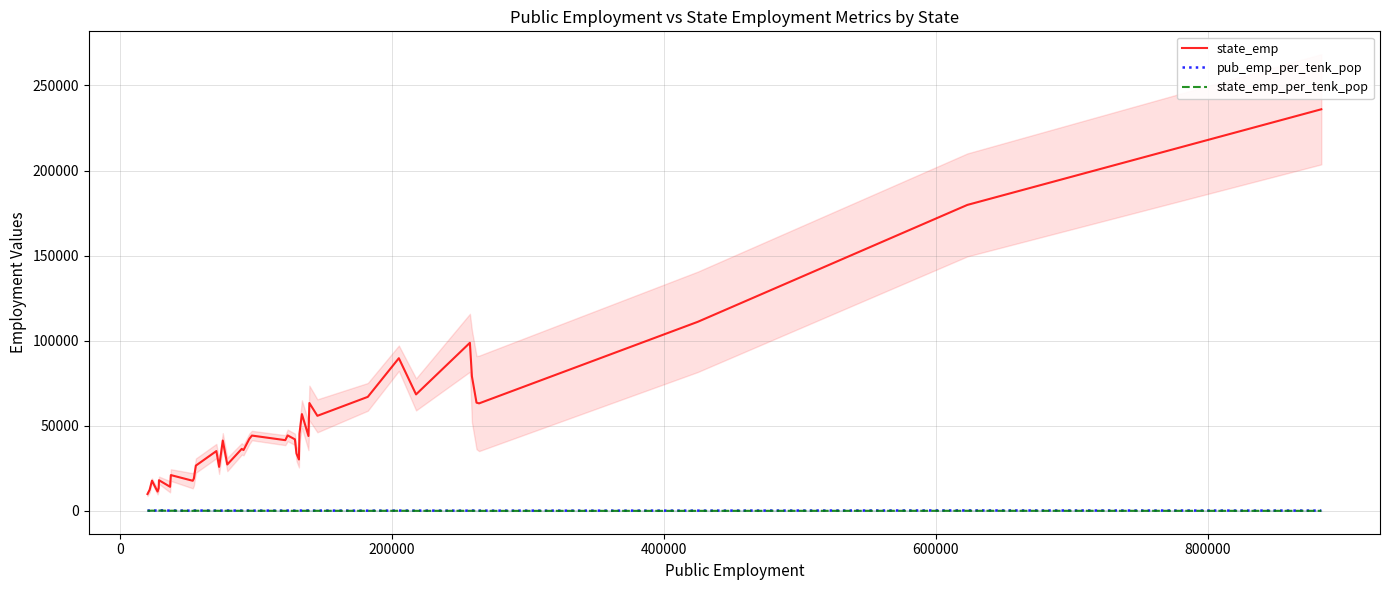

What is the maximum value for state_emp?

235973